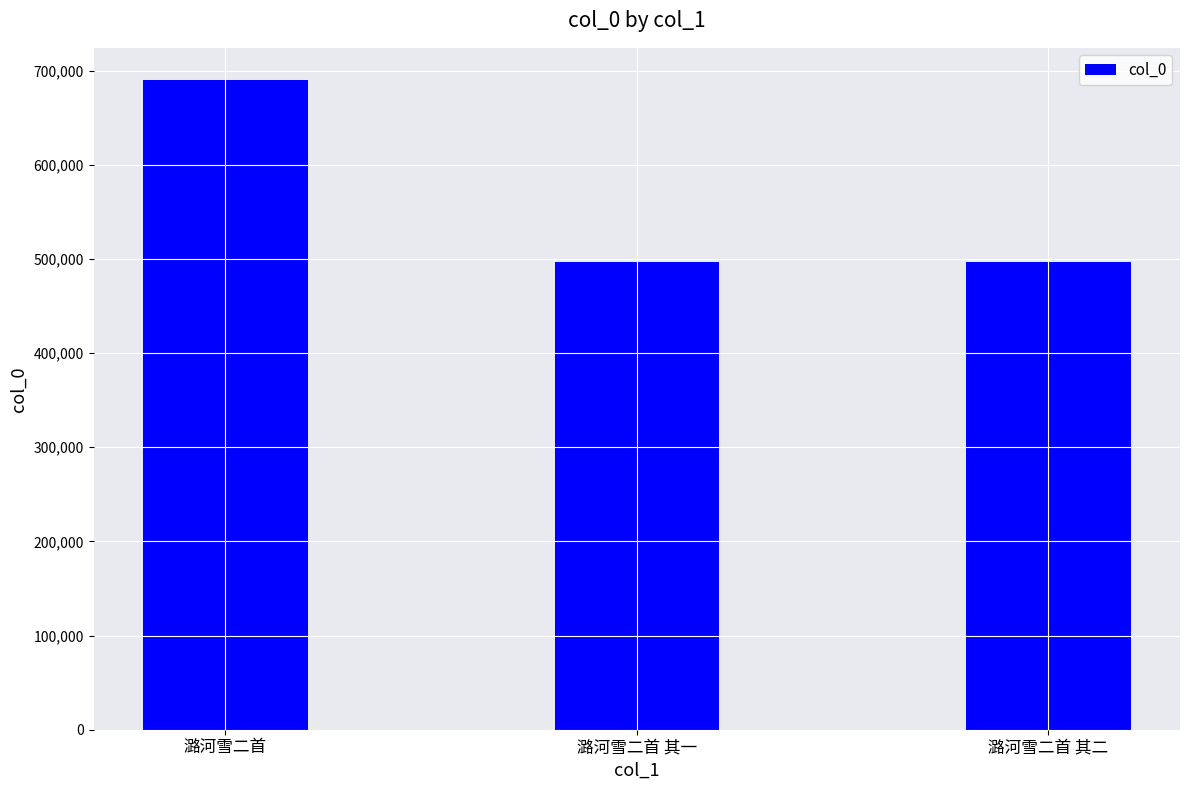

Between 潞河雪二首 其一 and 潞河雪二首, which is larger?

潞河雪二首